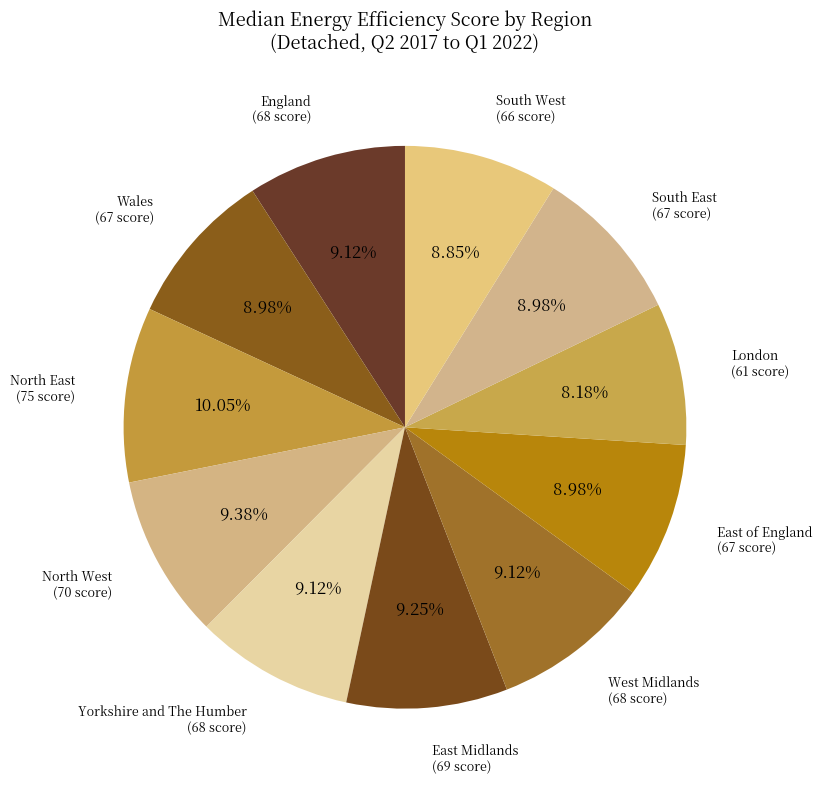

True or false: East Midlands accounts for 9% of the total.

True